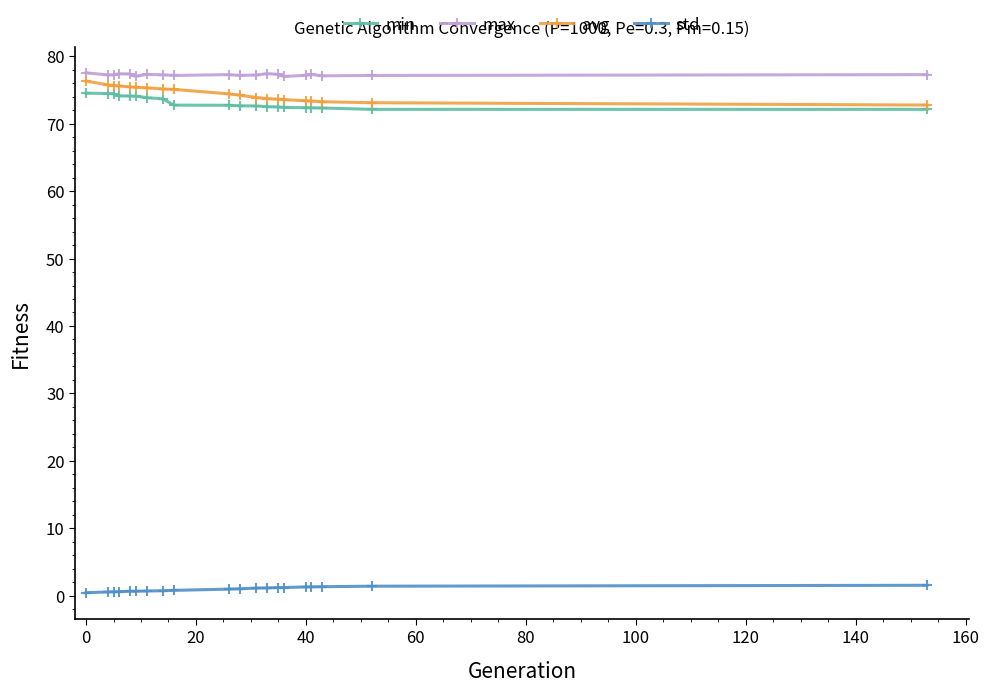

What is the sum of all avg values?

1489.2